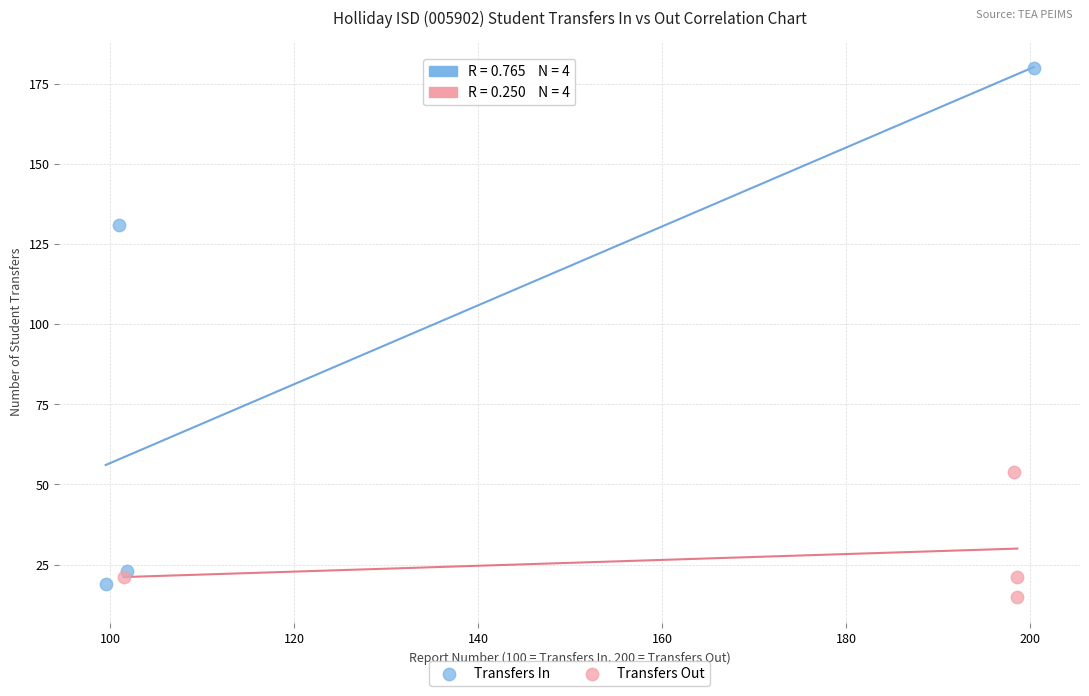

Which series has the widest spread of Y values?

Transfers In